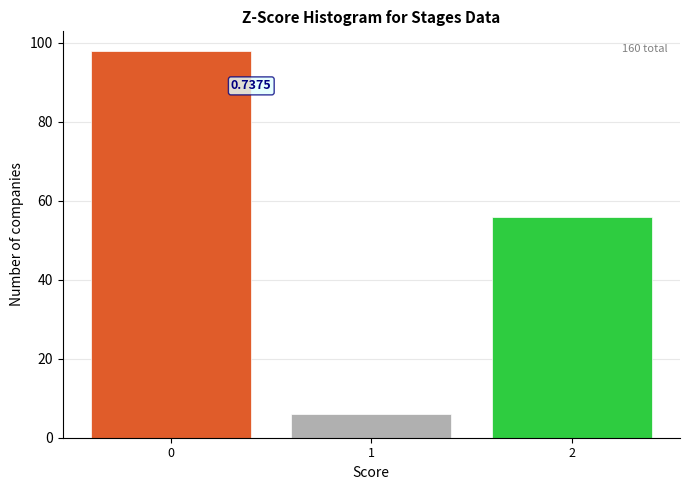

What is the average value?

53